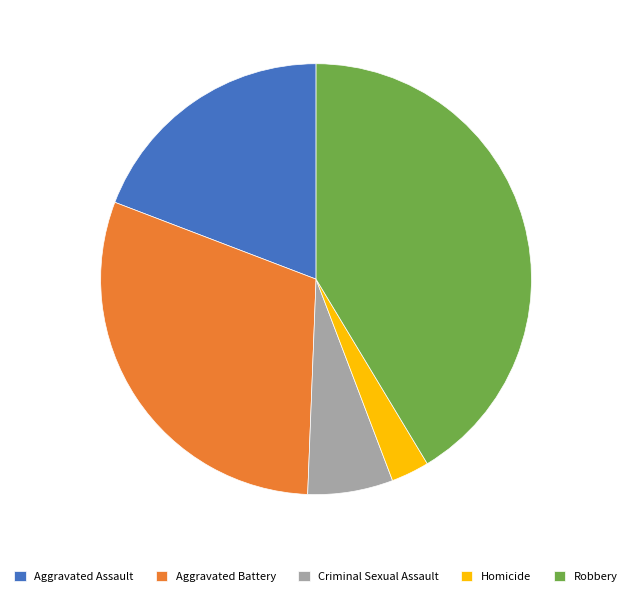

Rank the categories by value from lowest to highest.

Homicide, Criminal Sexual Assault, Aggravated Assault, Aggravated Battery, Robbery